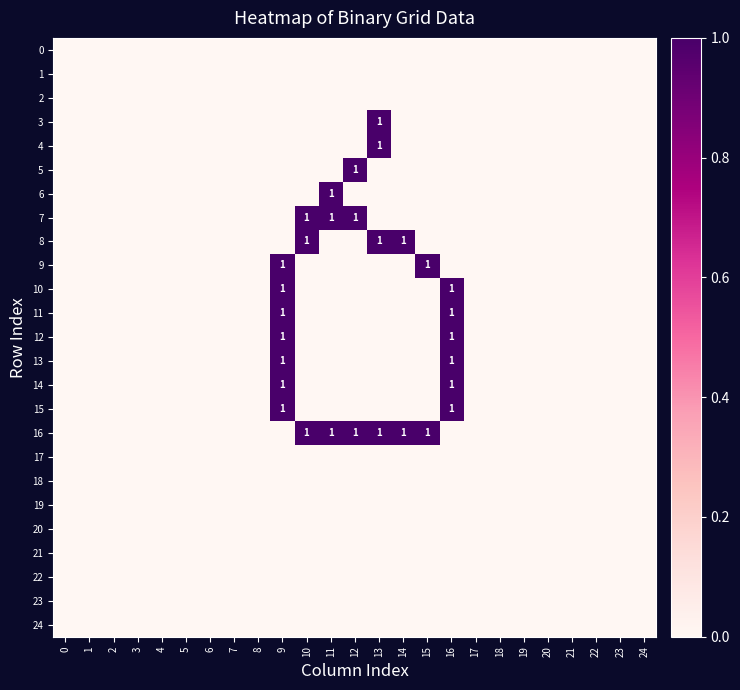

How many series are shown in this chart?

25